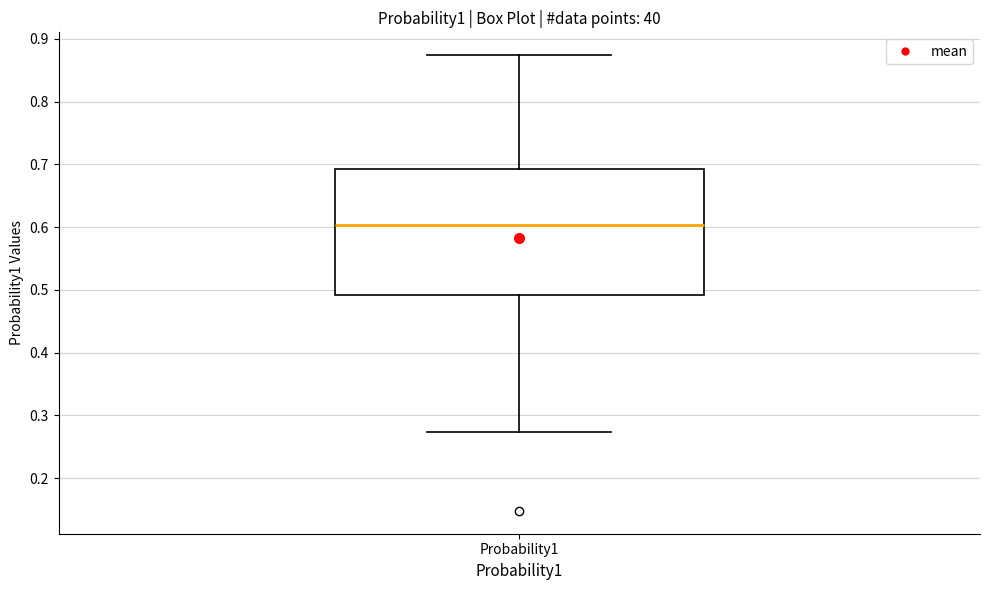

Read this box plot against the y-axis: the position of the median line, the range covered by the box, and the ends of both whiskers. The values are not printed on the chart, so give them approximately, as read against the axis.

median 0.60, box 0.49 to 0.69, whiskers 0.27 to 0.87